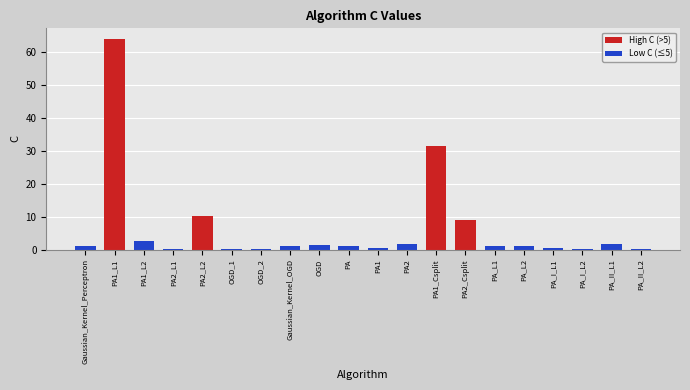

What is the greatest value displayed?

63.9